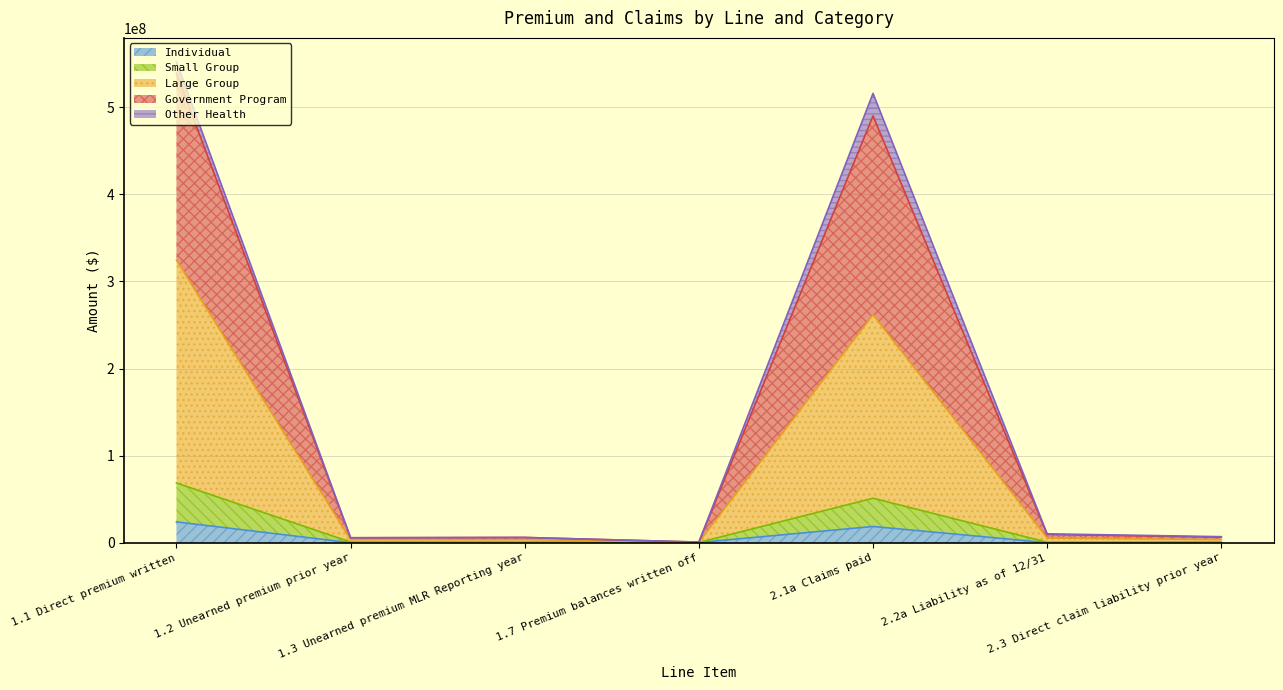

Does the chart have visible grid lines?

Yes